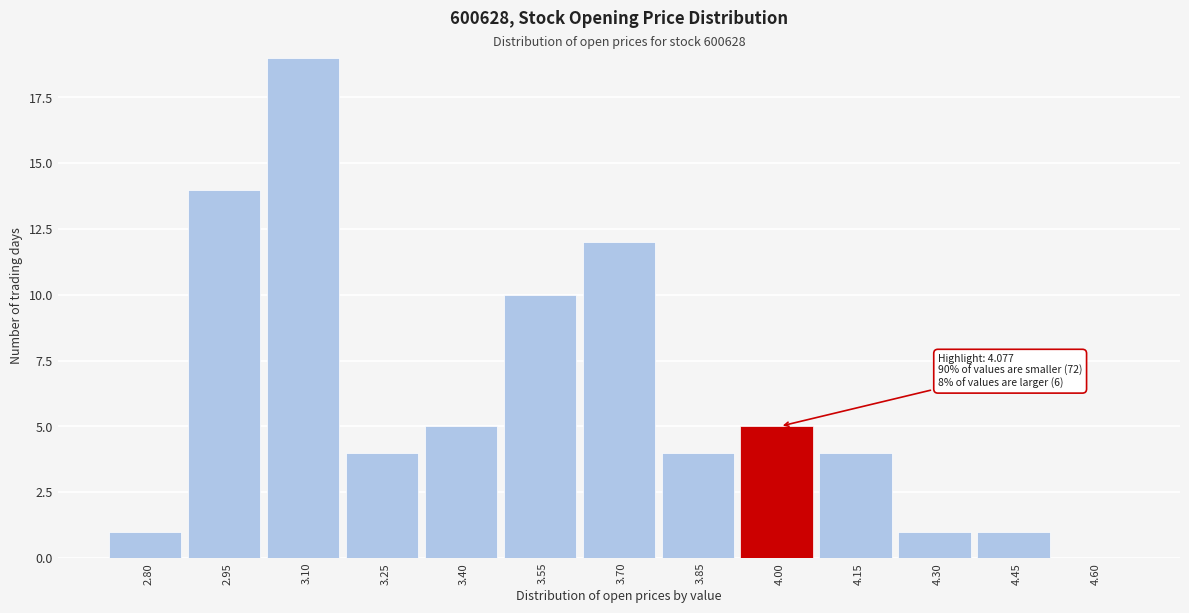

Reading left to right, extract all data points from this chart.

2.80=1	2.95=14	3.10=19	3.25=4	3.40=5	3.55=10	3.70=12	3.85=4	4.00=5	4.15=4	4.30=1	4.45=1	4.60=0